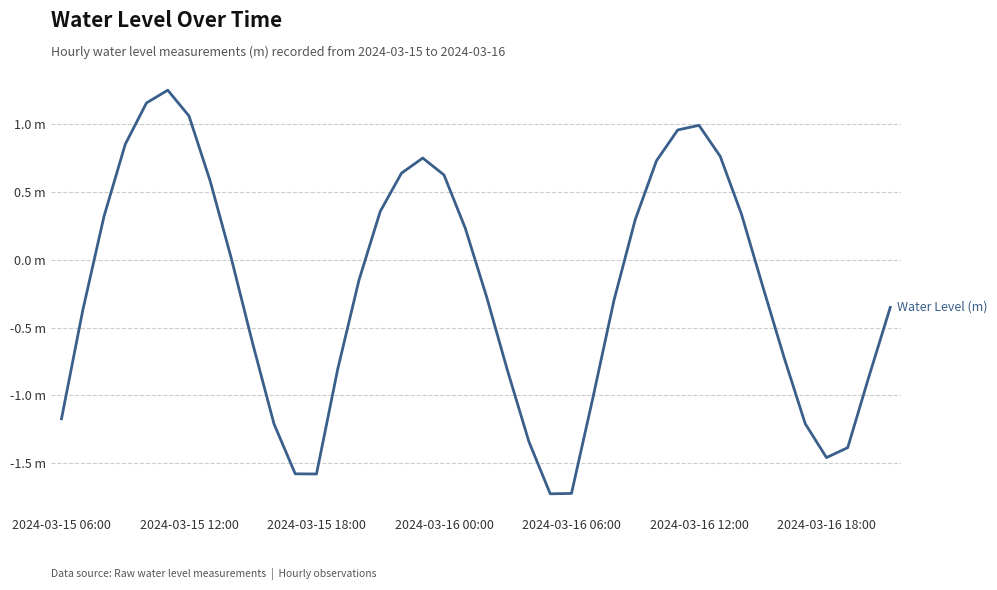

What is the smallest value displayed?

-1.7